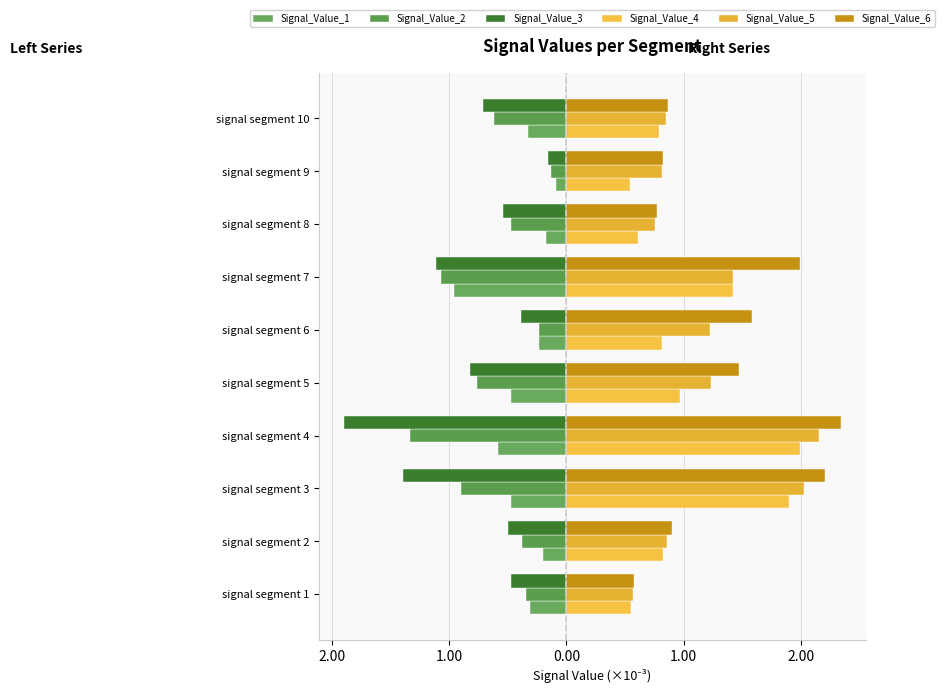

What is the sum of all Signal_Value_6 values?

13.6